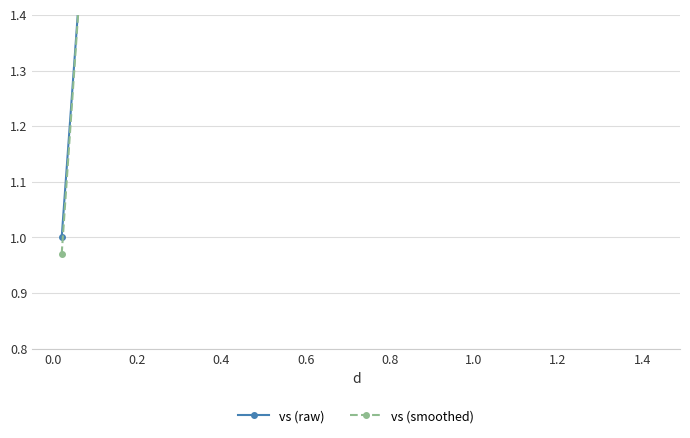

Which series has the widest spread of values?

vs (smoothed)